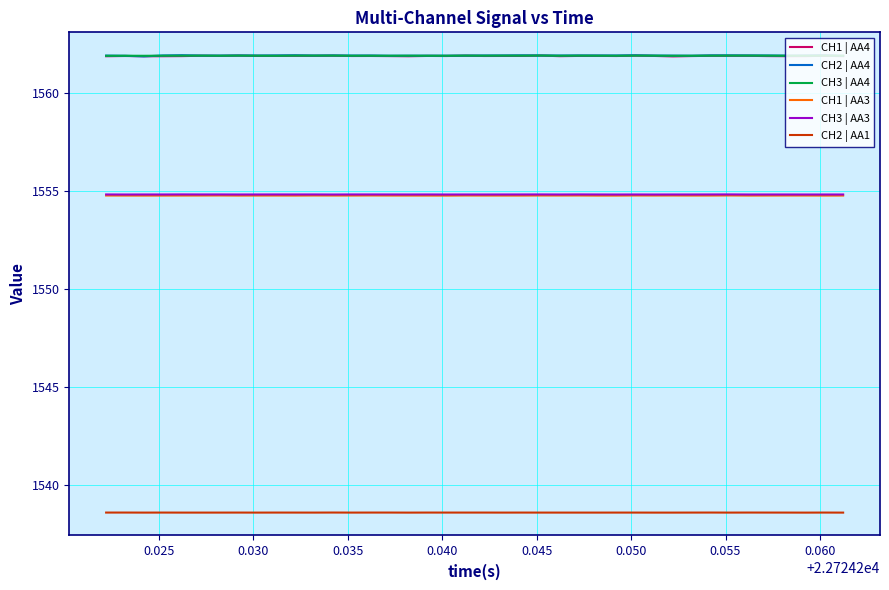

True or false: CH2 | AA1 and CH2 | AA4 cross at least once.

False